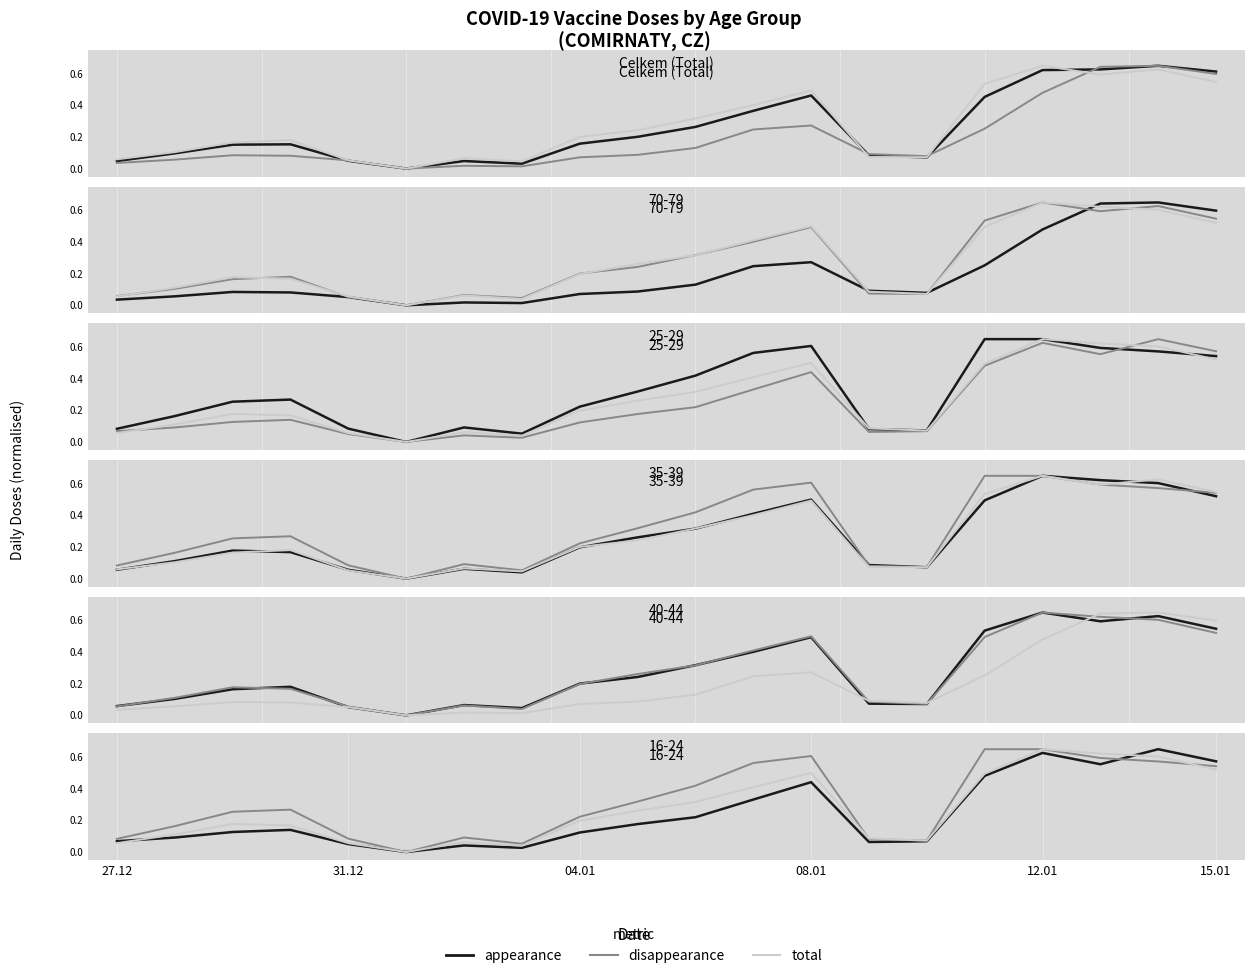

Between which two adjacent categories do total and disappearance first intersect?

12 and 13